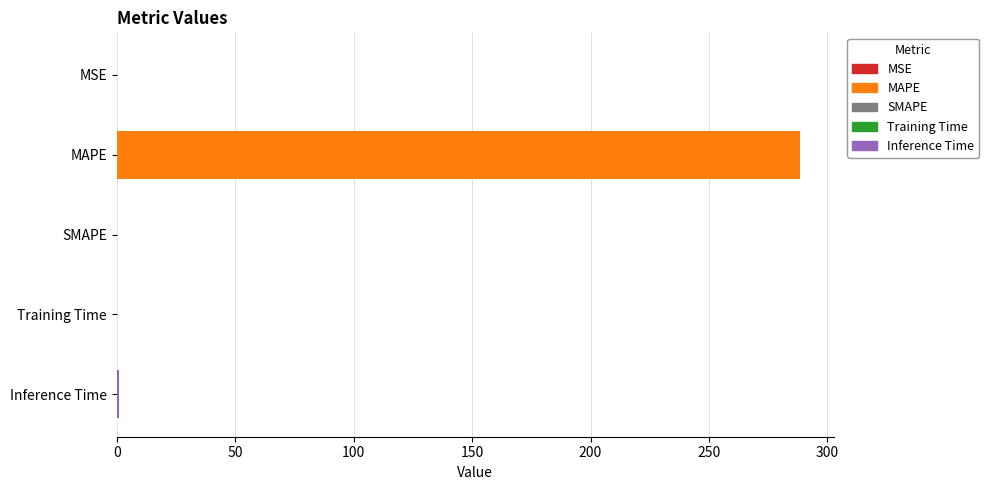

How many bars are there in total?

5